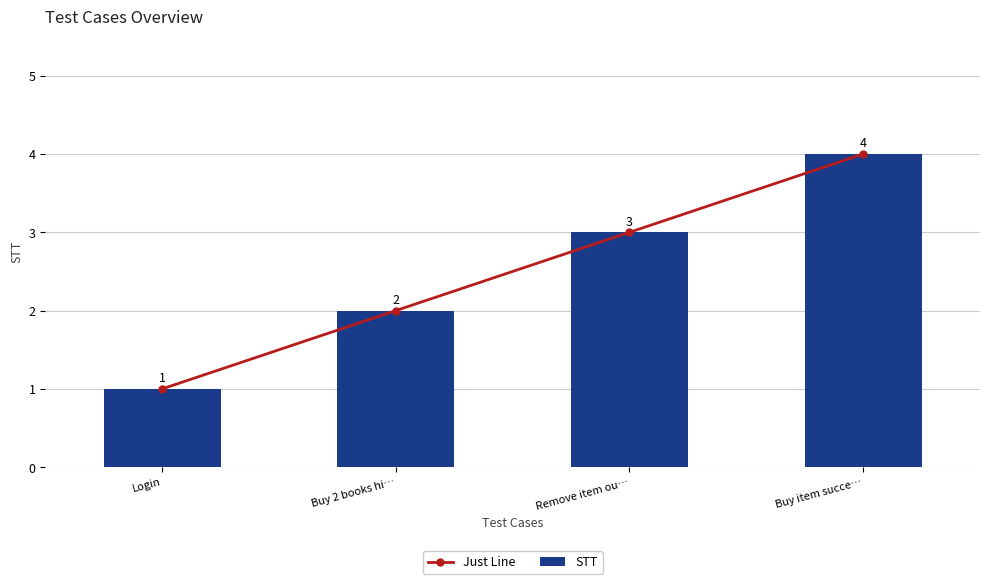

At how many categories does at least one series exceed 1?

3